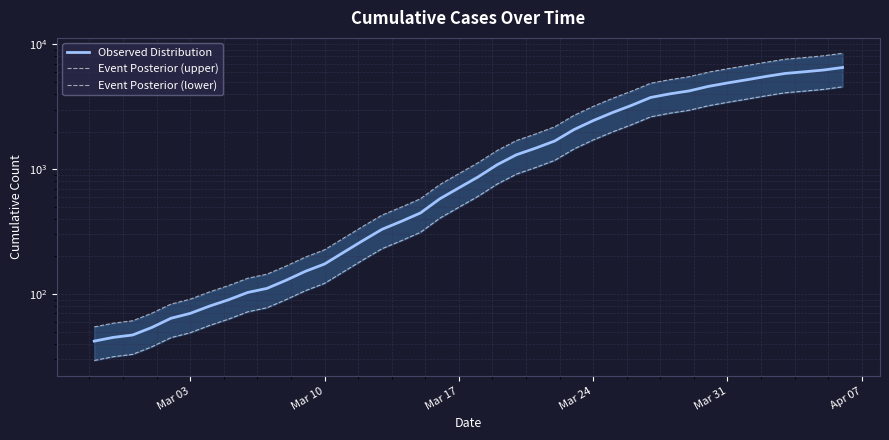

What is the minimum value shown in the chart?

29.4